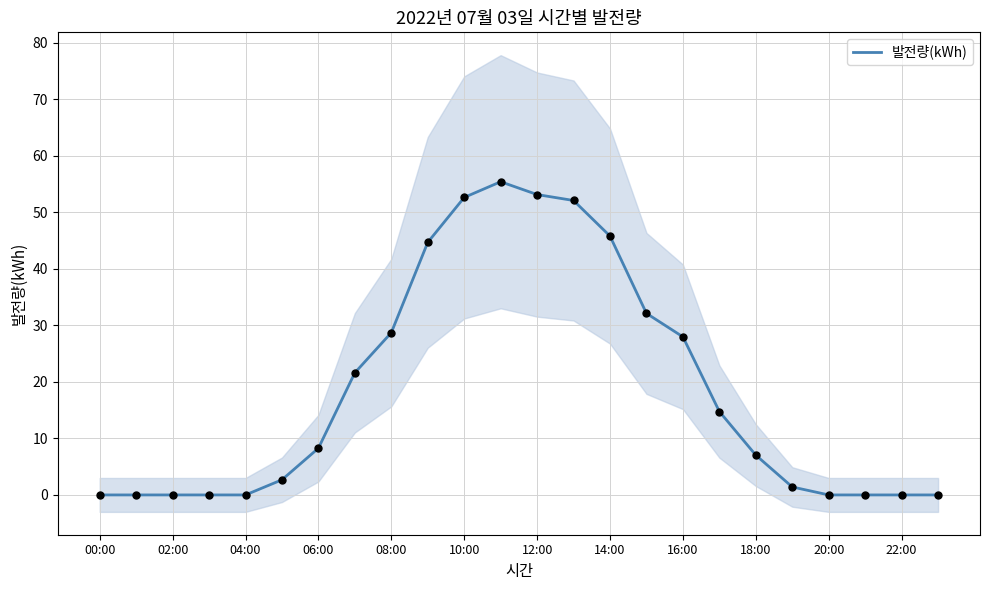

The 발전량(kWh) series shows 8.3 at 06:00. True or false?

True